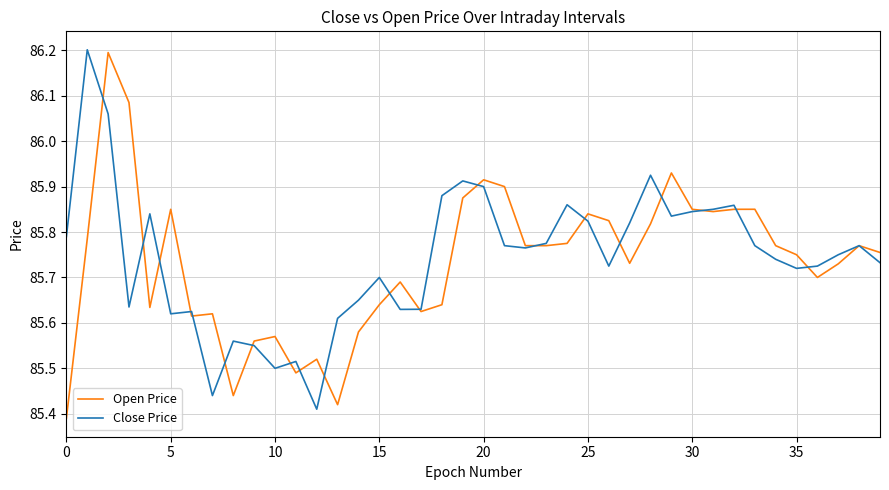

How many lines are shown in the chart?

2